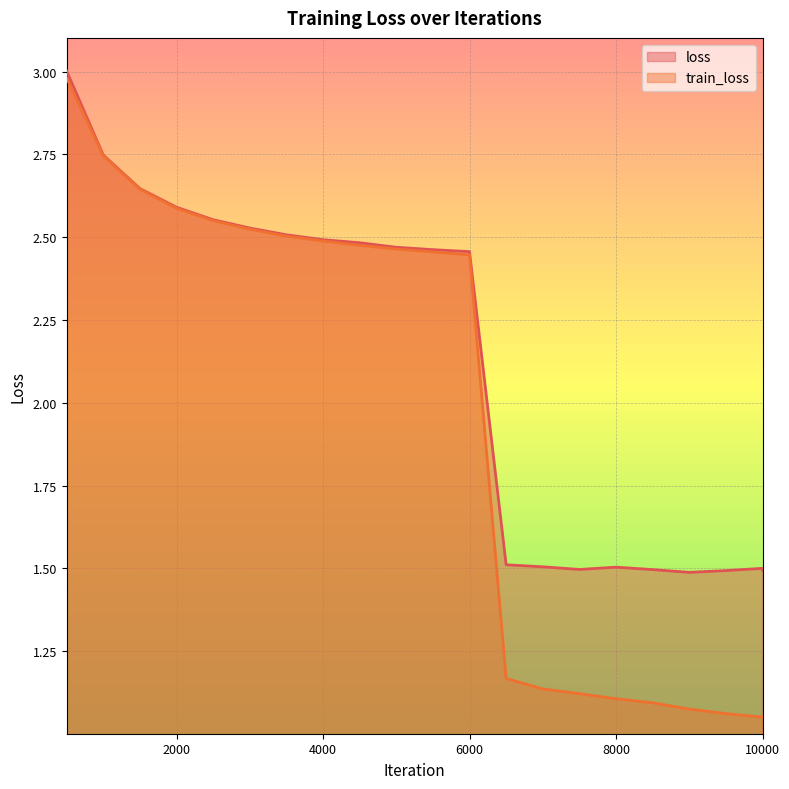

Reading left to right, transcribe all the data shown in this chart.

loss: 3.0	2.7	2.6	2.6	2.6	2.5	2.5	2.5	2.5	2.5	2.5	2.5	1.5	1.5	1.5	1.5	1.5	1.5	1.5	1.5	1.5
train_loss: 3.0	2.7	2.6	2.6	2.5	2.5	2.5	2.5	2.5	2.5	2.5	2.4	1.2	1.1	1.1	1.1	1.1	1.1	1.1	1.1	1.1